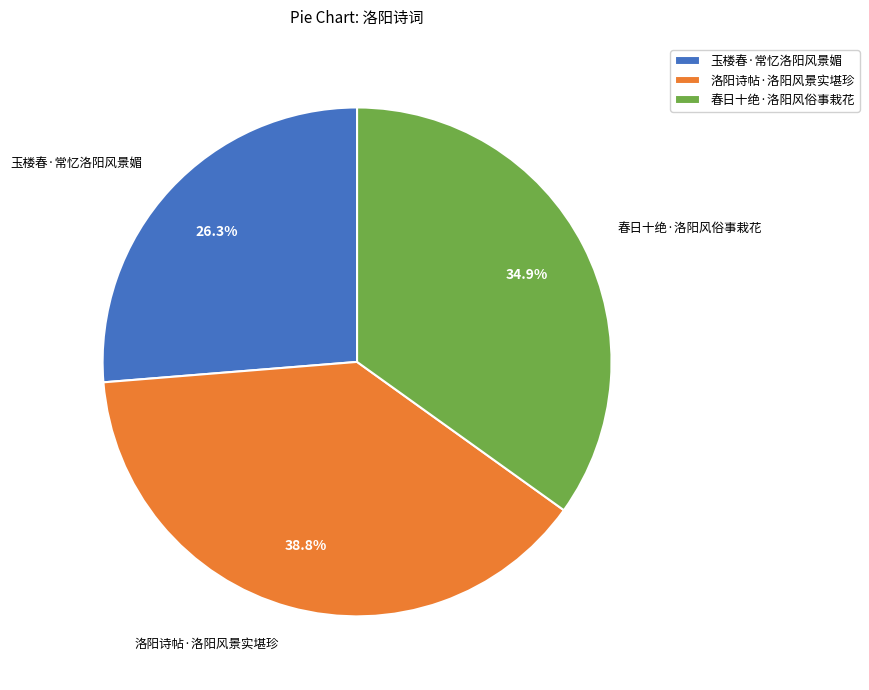

Which category has the biggest portion of the pie?

洛阳诗帖·洛阳风景实堪珍